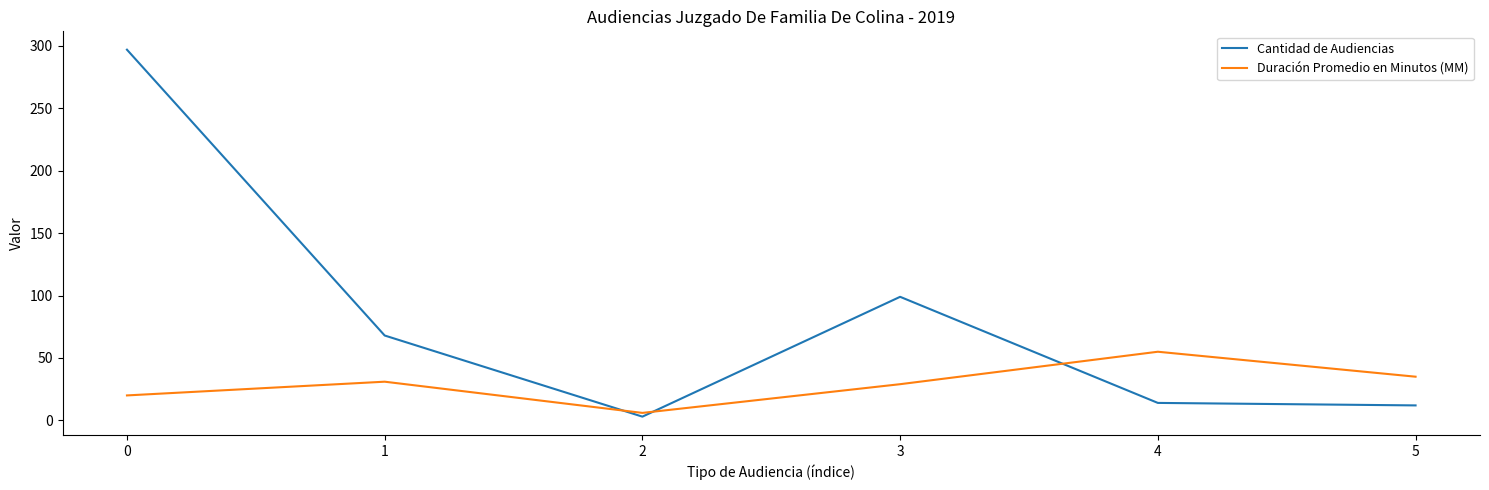

Reading right to left, what are all the values shown in this chart?

Cantidad de Audiencias: 5=12	4=14	3=99	2=3	1=68	0=297
Duración Promedio en Minutos (MM): 5=35	4=55	3=29	2=6	1=31	0=20